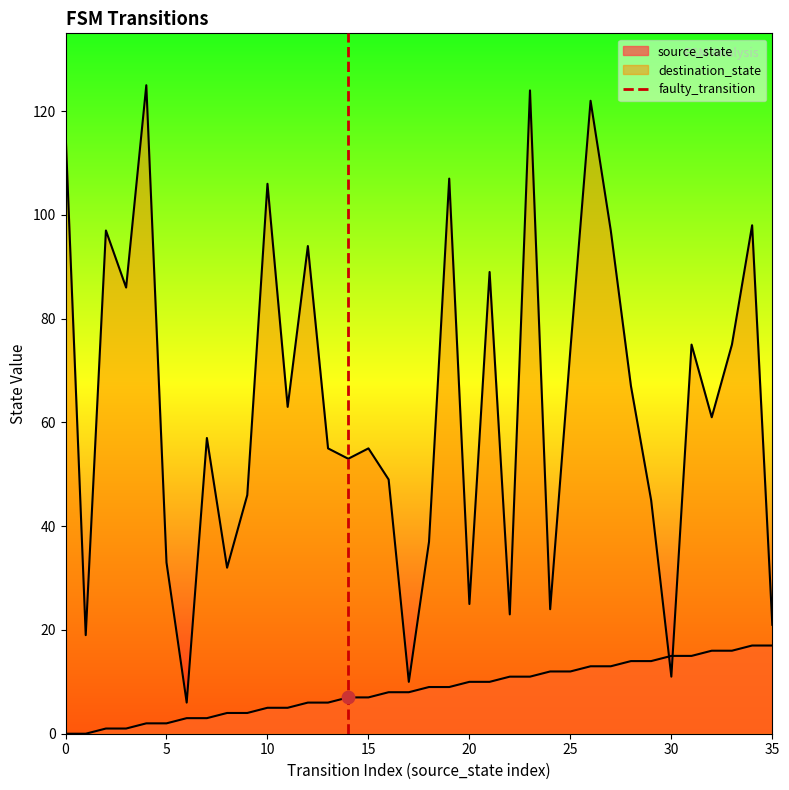

Between 5 and 0, which is larger?

5